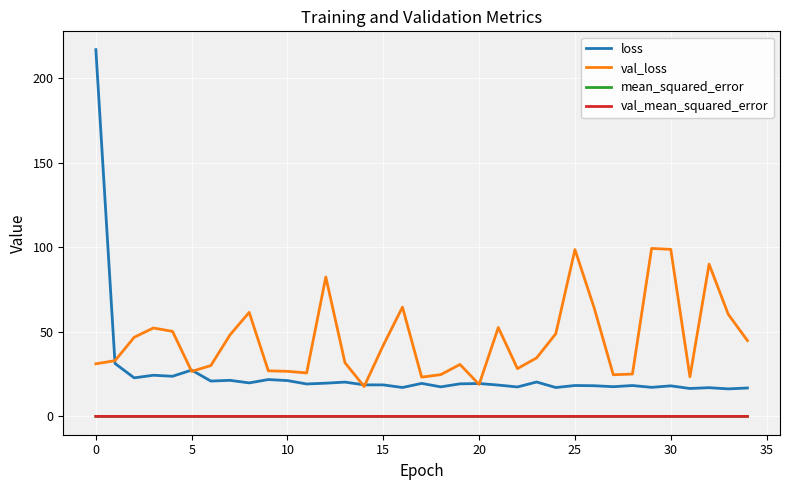

What is the sum of all loss values?

887.9